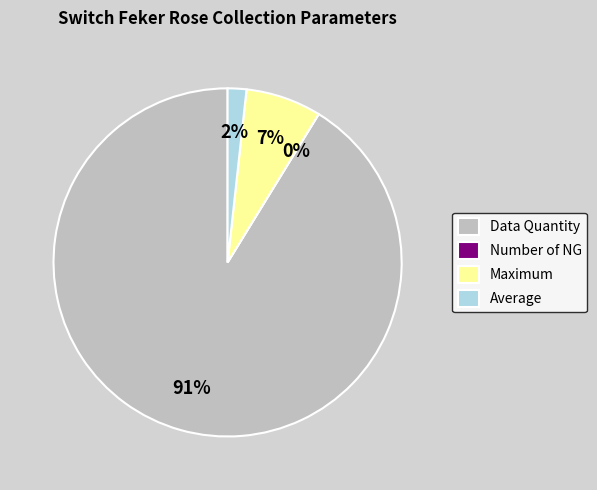

What portion of the pie excludes Number of NG?

100.0%